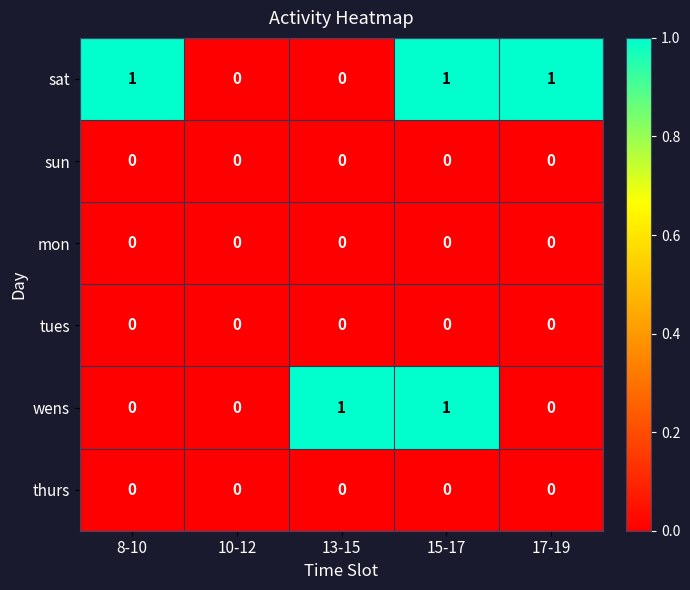

How many distinct data groups are displayed?

6